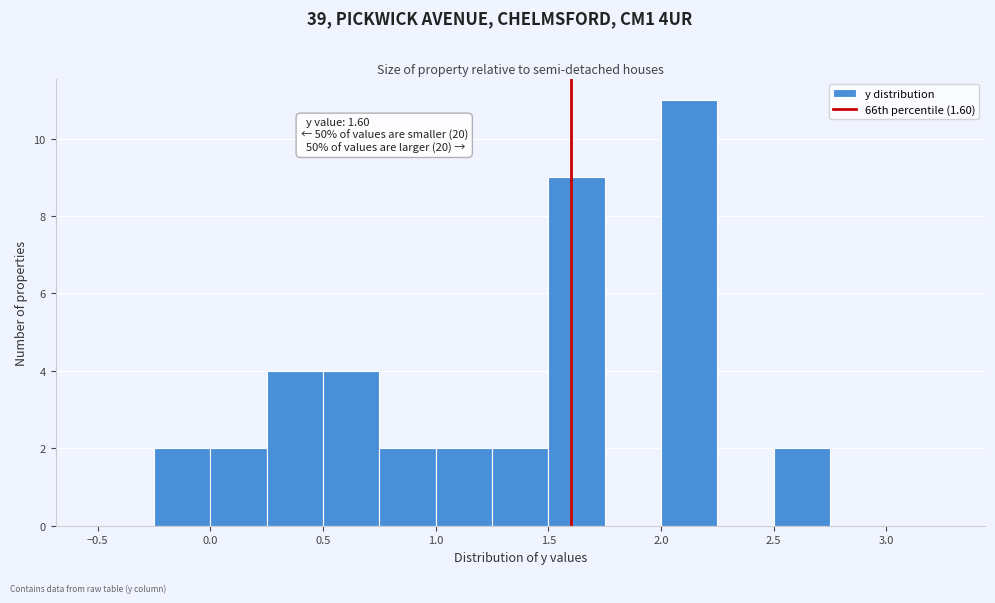

Over which range of the x-axis is the bar tallest?

2.00 to 2.25